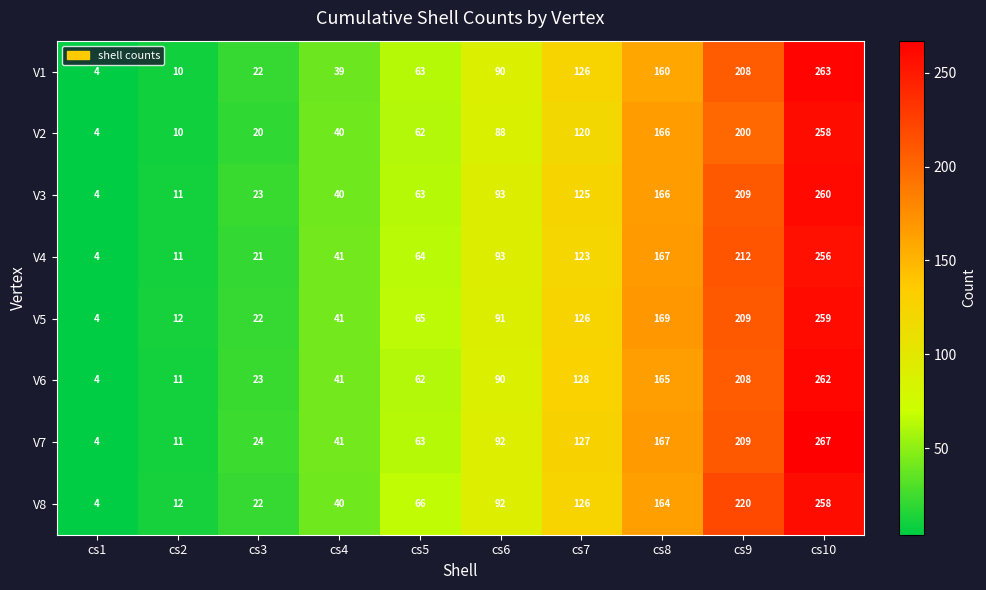

How many categories are shown in the chart?

10